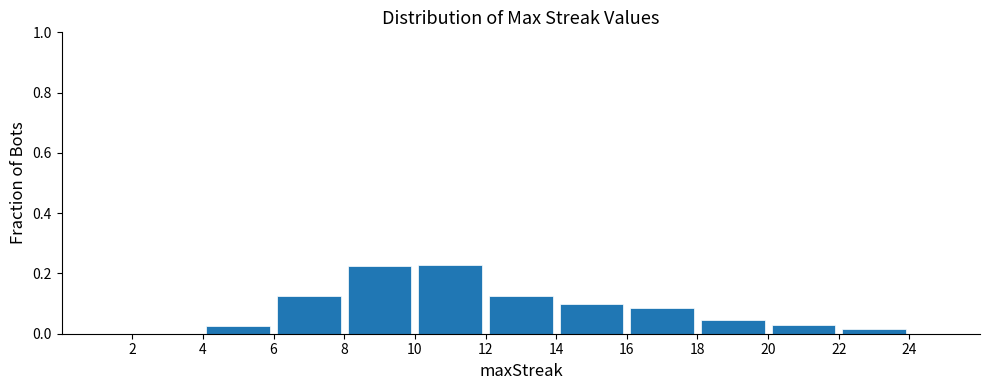

Reading left to right, transcribe this chart: for each bar, give the range it covers on the x-axis and its height. The values are not printed on the chart, so give them approximately, as read against the axis.

2 to 4: 0
4 to 6: 0.02
6 to 8: 0.12
8 to 10: 0.22
10 to 12: 0.22
12 to 14: 0.12
14 to 16: 0.10
16 to 18: 0.08
18 to 20: 0.04
20 to 22: 0.02
22 to 24: under 0.02